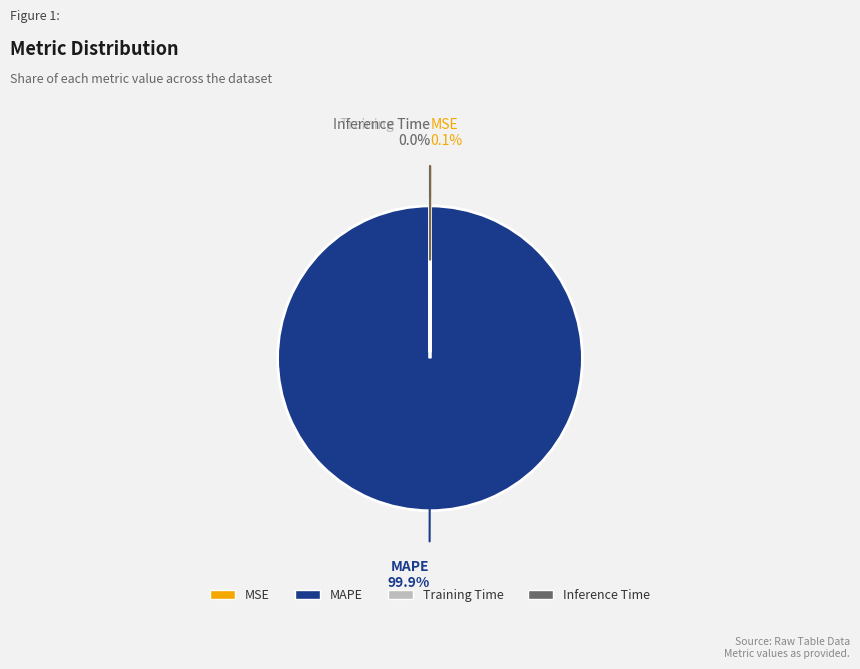

Which slice is the largest?

MAPE